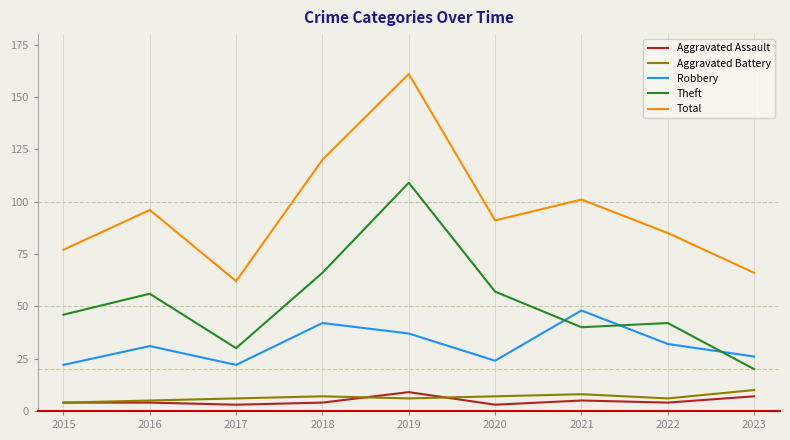

True or false: Total has more than 1 interior local peaks.

True